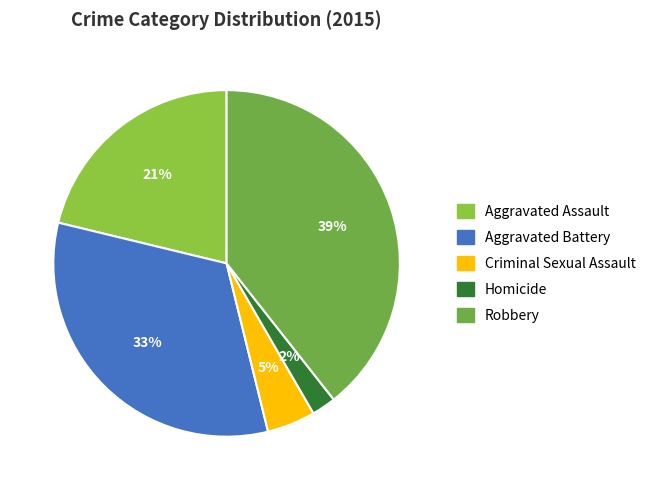

Rank the categories by value from highest to lowest.

Robbery, Aggravated Battery, Aggravated Assault, Criminal Sexual Assault, Homicide